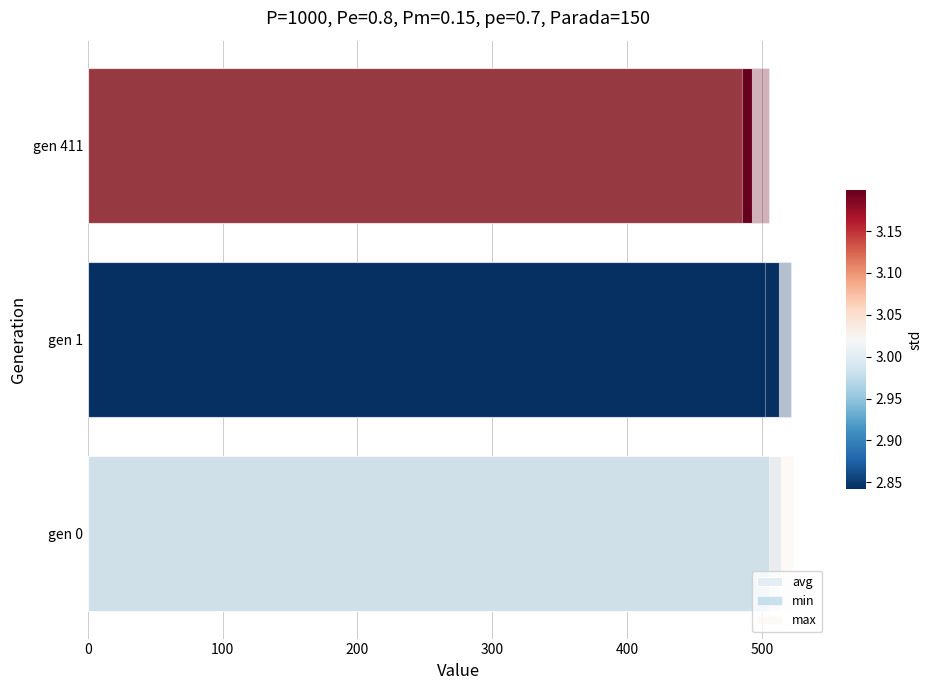

True or false: avg has a value of 777.6 at gen 0.

False